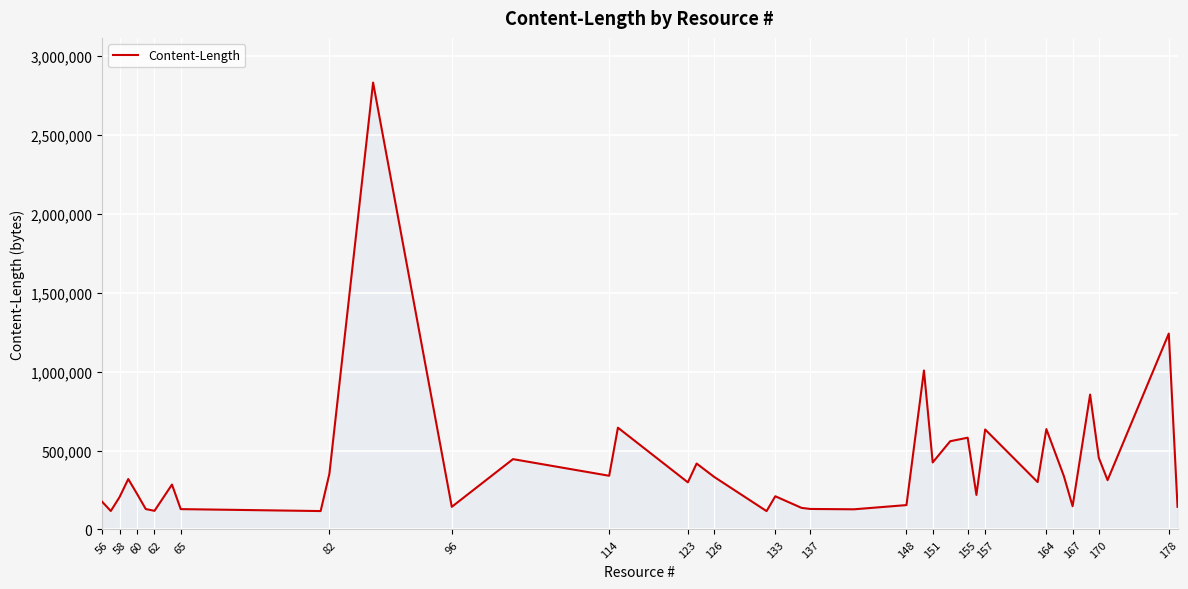

What is the difference between the maximum and minimum values?

2715155